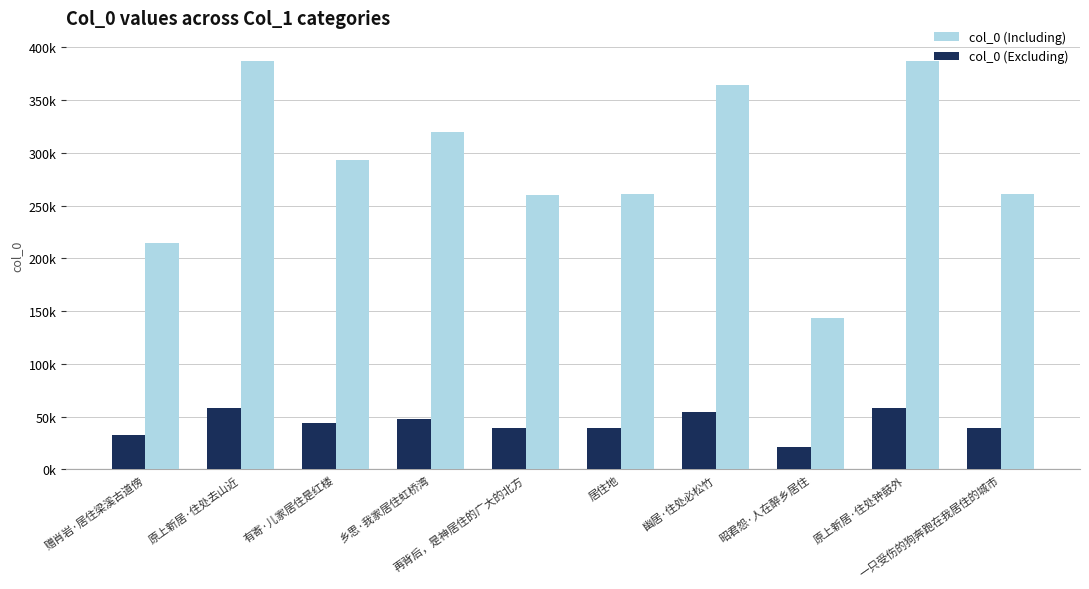

Does the chart contain any negative values?

No